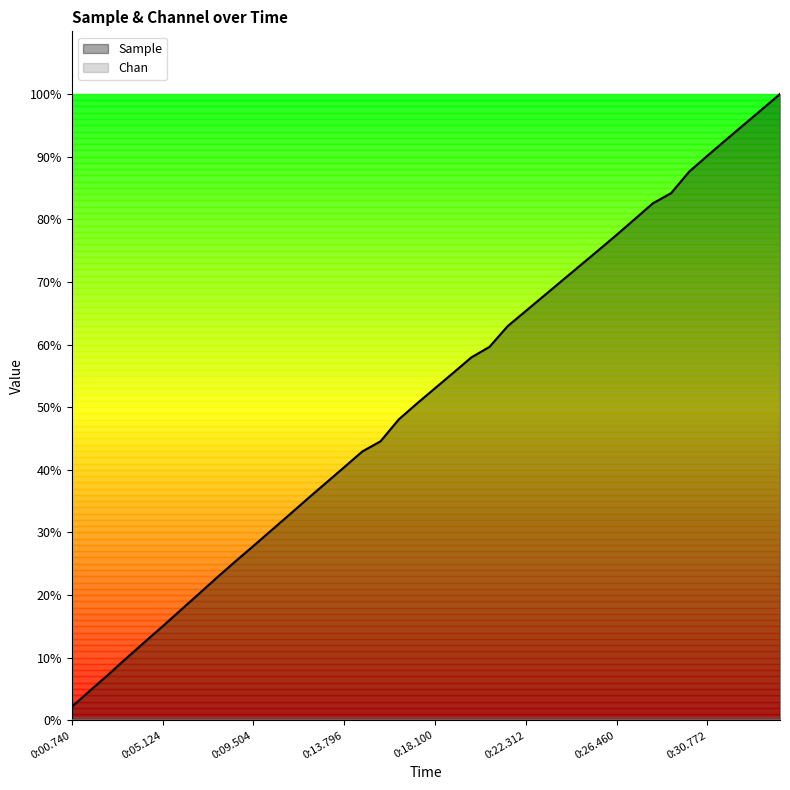

What is the change in value from 0:17.264 to 0:25.624?

+24.5